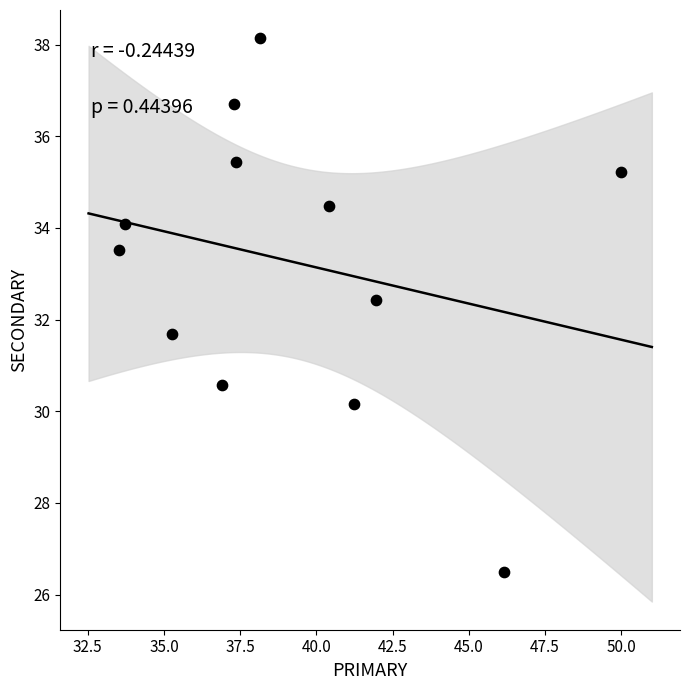

What is the range of X values (max minus min)?

16.5